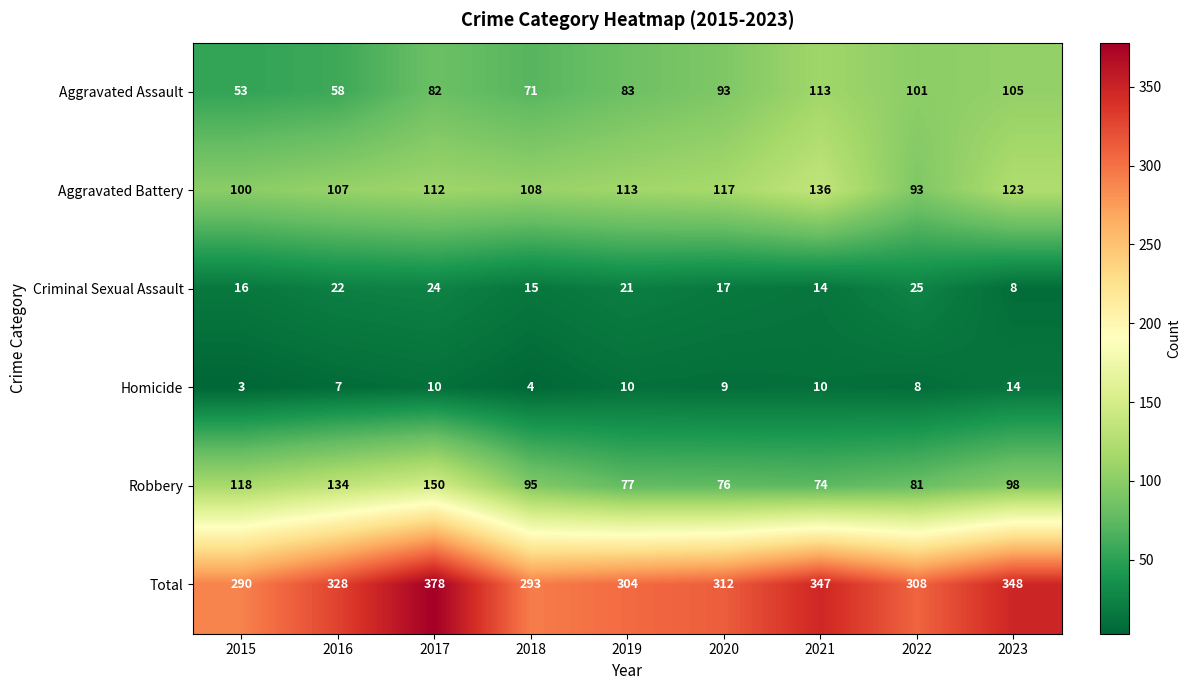

What is the difference between the highest and lowest values at 2020?

303